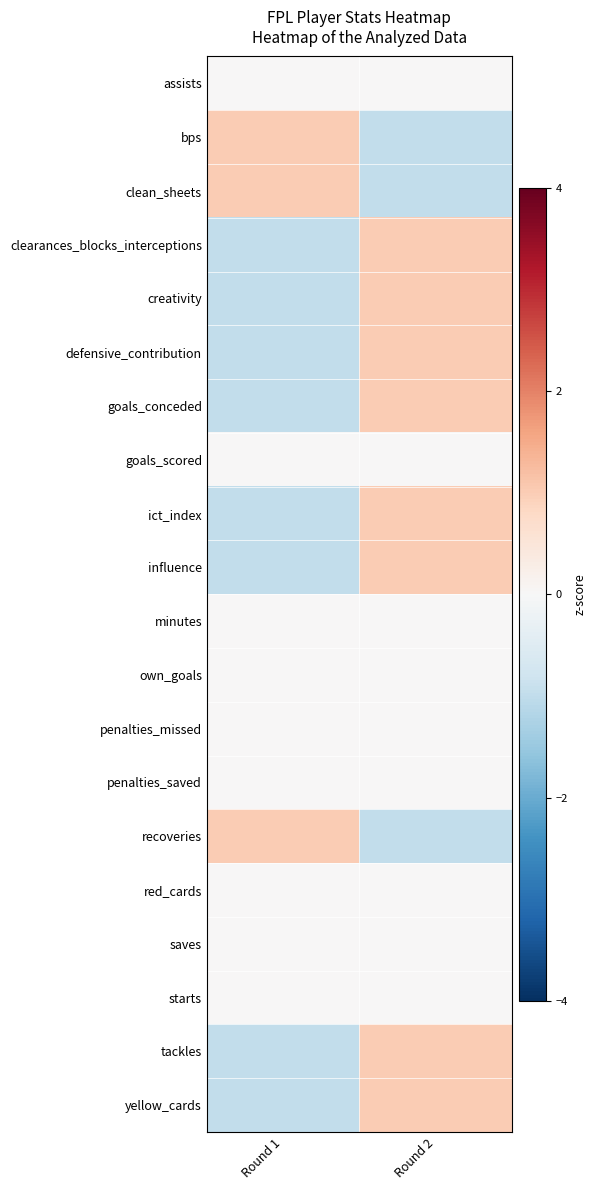

Reading left to right, list all the values displayed in this chart.

assists: Round 1=0.0	Round 2=0.0
bps: Round 1=1.0	Round 2=-1.0
clean_sheets: Round 1=1.0	Round 2=-1.0
clearances_blocks_interceptions: Round 1=-1.0	Round 2=1.0
creativity: Round 1=-1.0	Round 2=1.0
defensive_contribution: Round 1=-1.0	Round 2=1.0
goals_conceded: Round 1=-1.0	Round 2=1.0
goals_scored: Round 1=0.0	Round 2=0.0
ict_index: Round 1=-1.0	Round 2=1.0
influence: Round 1=-1.0	Round 2=1.0
minutes: Round 1=0.0	Round 2=0.0
own_goals: Round 1=0.0	Round 2=0.0
penalties_missed: Round 1=0.0	Round 2=0.0
penalties_saved: Round 1=0.0	Round 2=0.0
recoveries: Round 1=1.0	Round 2=-1.0
red_cards: Round 1=0.0	Round 2=0.0
saves: Round 1=0.0	Round 2=0.0
starts: Round 1=0.0	Round 2=0.0
tackles: Round 1=-1.0	Round 2=1.0
yellow_cards: Round 1=-1.0	Round 2=1.0